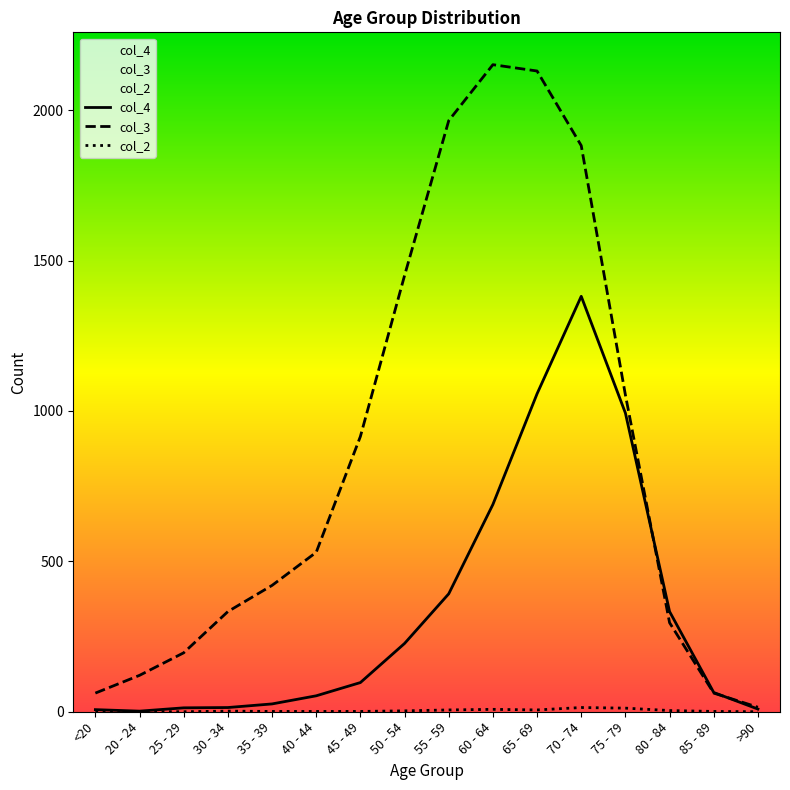

What is the difference between the second highest and minimum values in the col_4 series?

1055